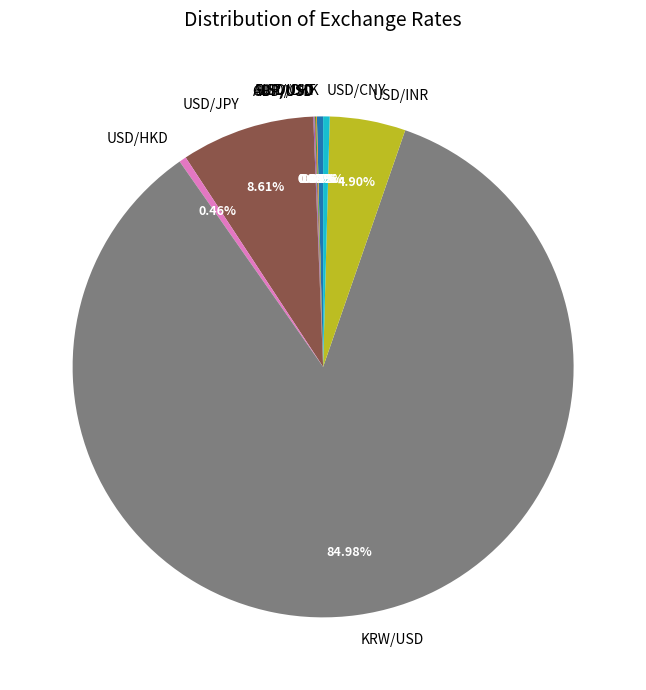

Does KRW/USD represent more than half of the total?

Yes